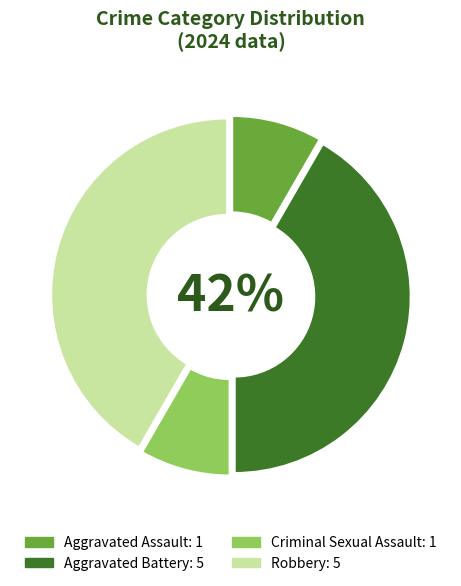

To the nearest percent, what is the combined percentage of Aggravated Battery and Aggravated Assault?

50%